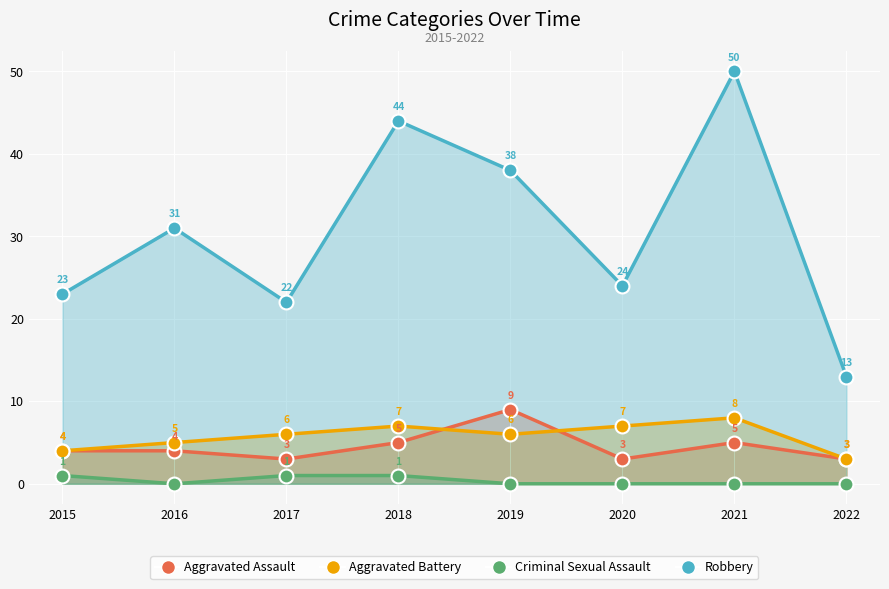

What are all the series names shown in the legend?

Aggravated Assault, Aggravated Battery, Criminal Sexual Assault, Robbery